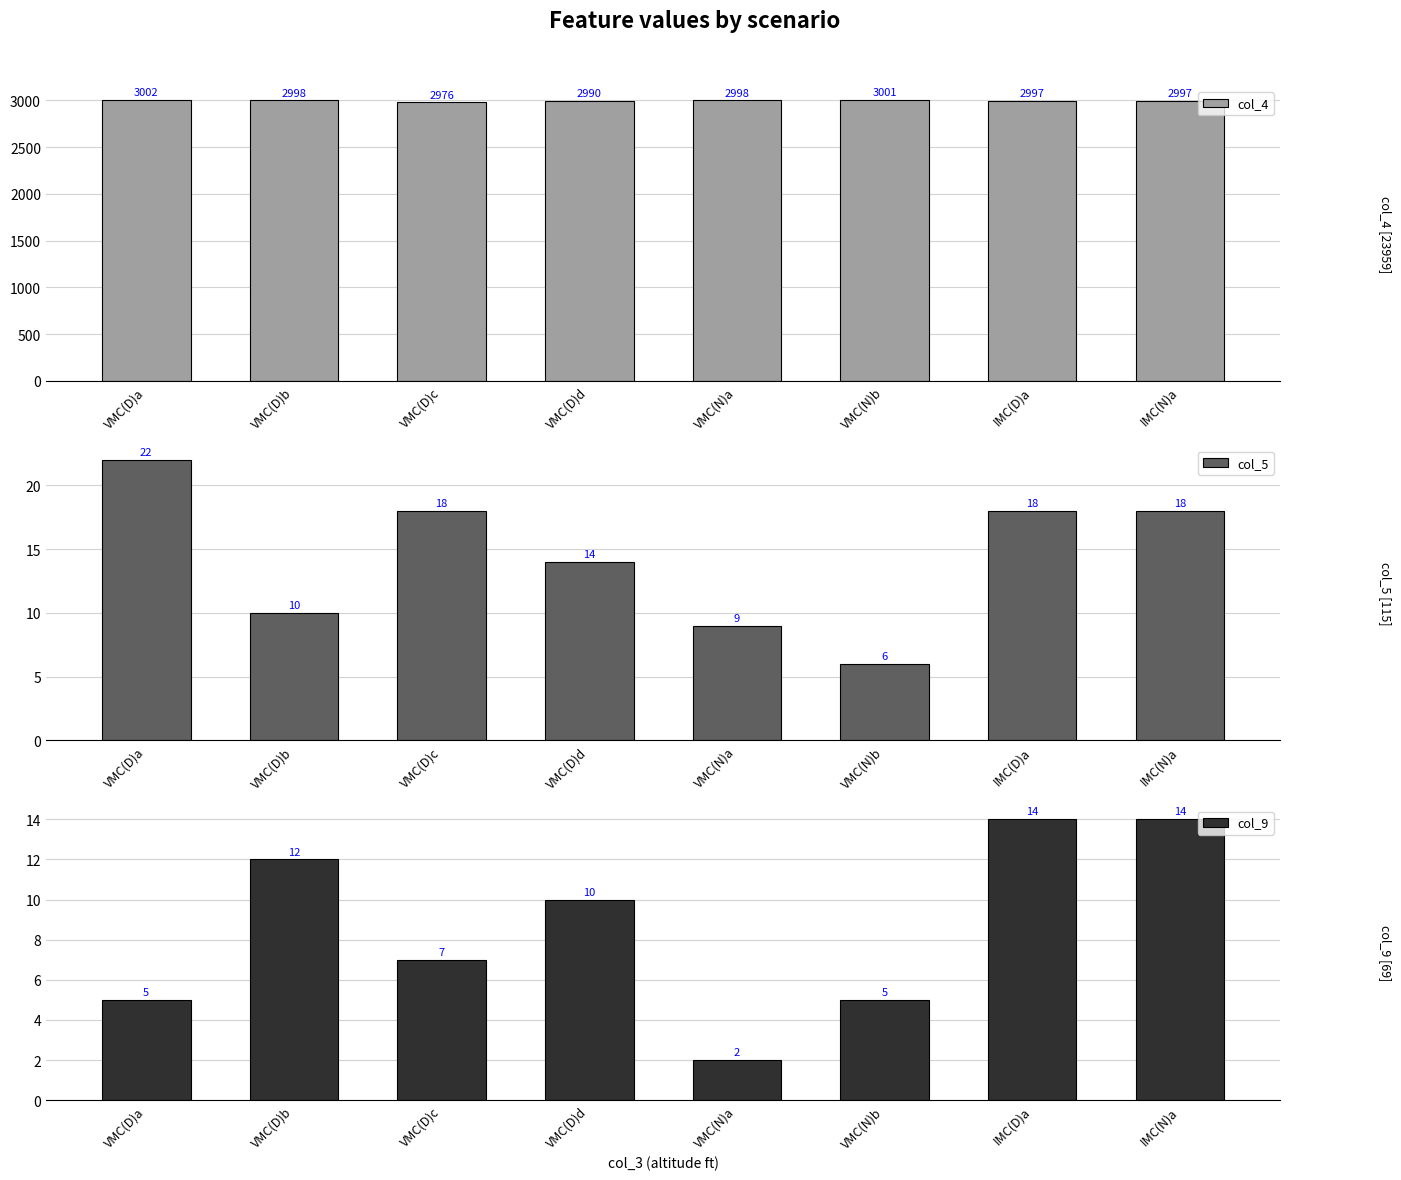

What is the smallest value displayed?

2